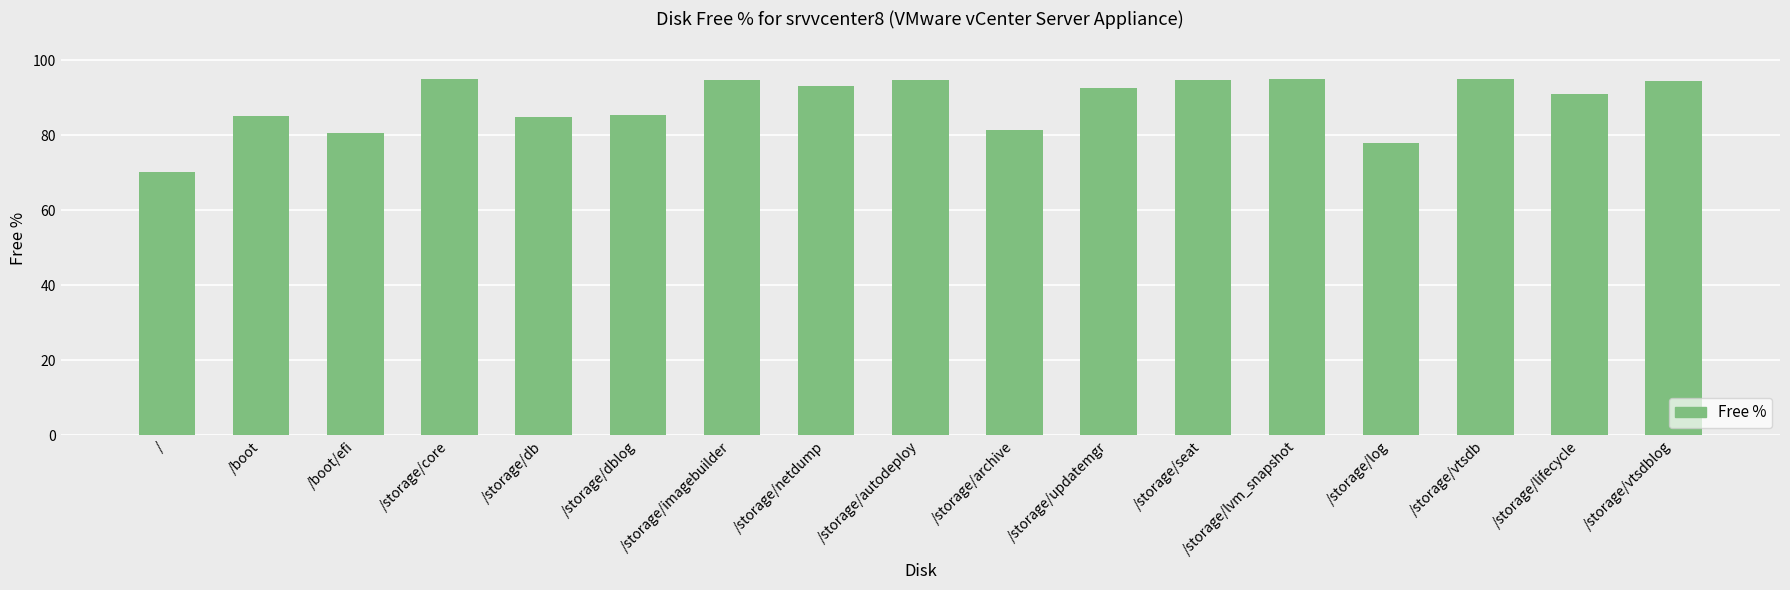

What is the maximum value shown in the chart?

94.9